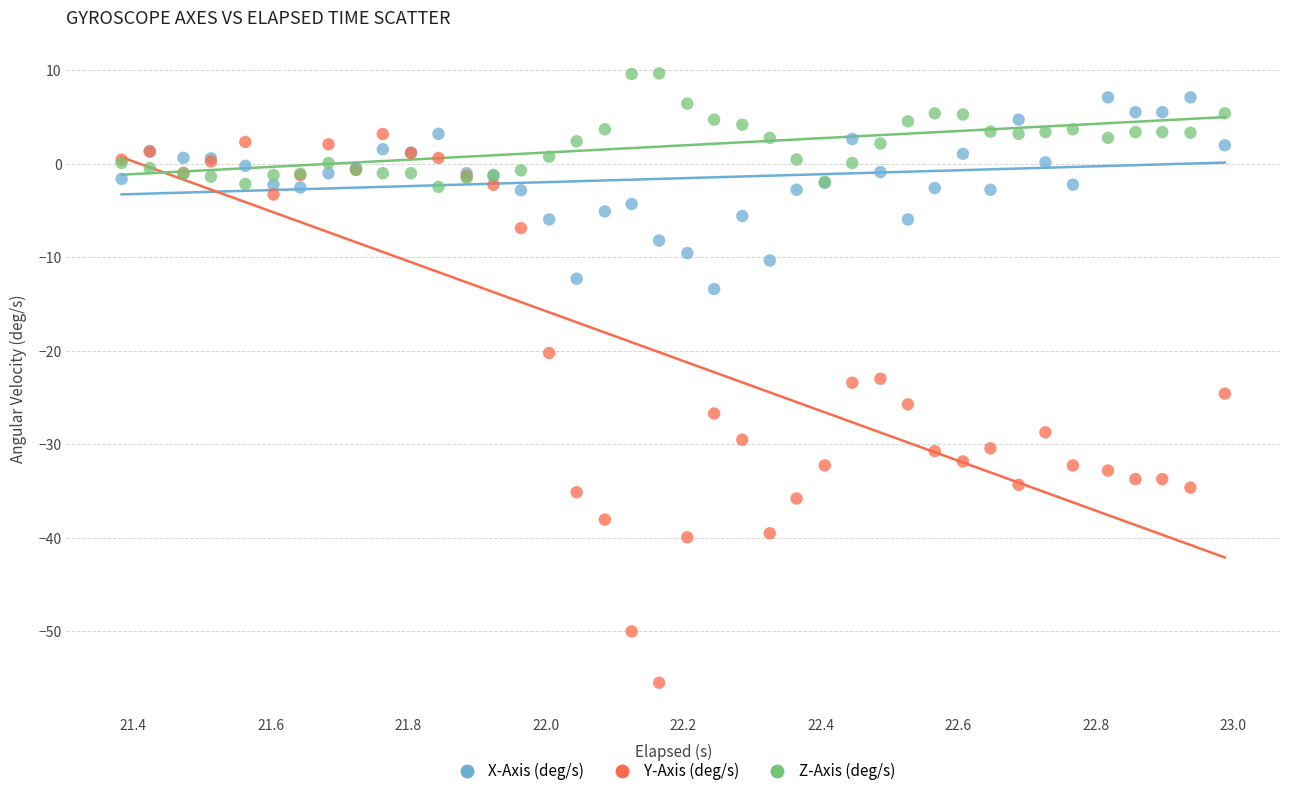

Which series contains the highest Y value?

Z-Axis (deg/s)